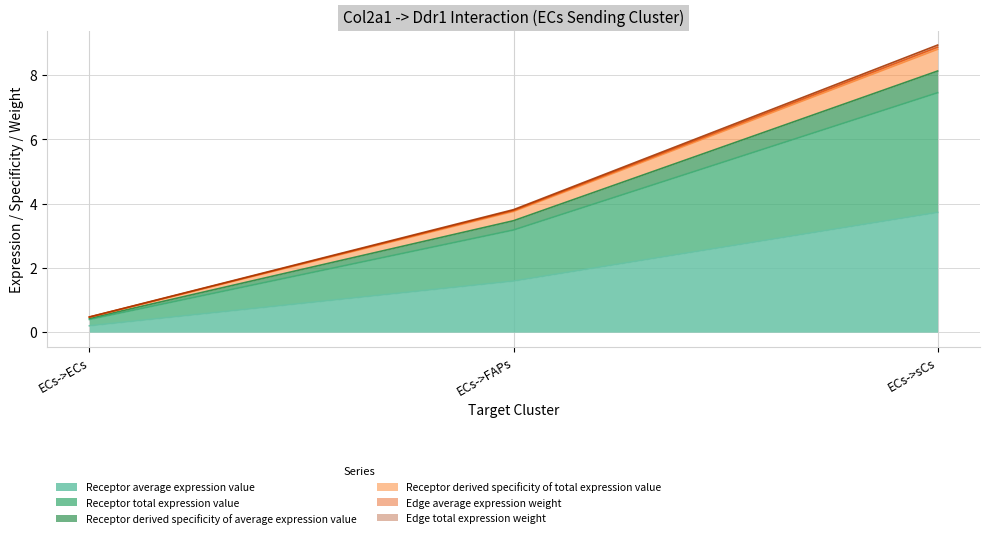

Which label corresponds to the largest value in the chart?

ECs->sCs